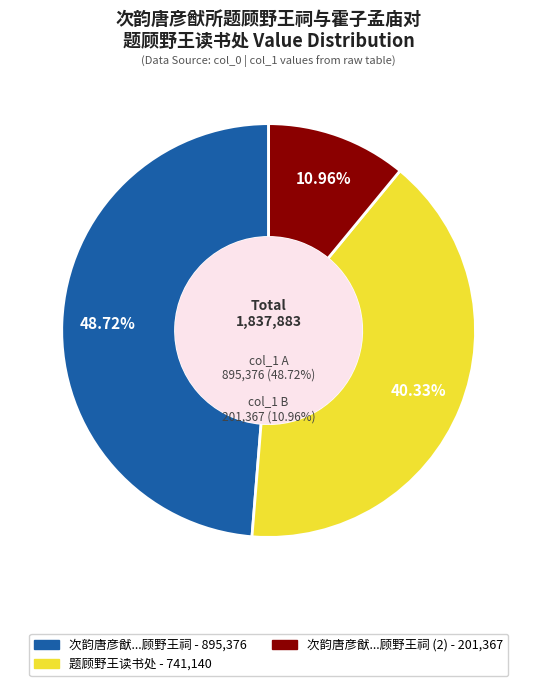

To the nearest percent, what is the combined percentage of 题顾野王读书处 (741140) and 次韵唐彦猷所题顾野王祠与霍子孟庙对 (895376)?

89%